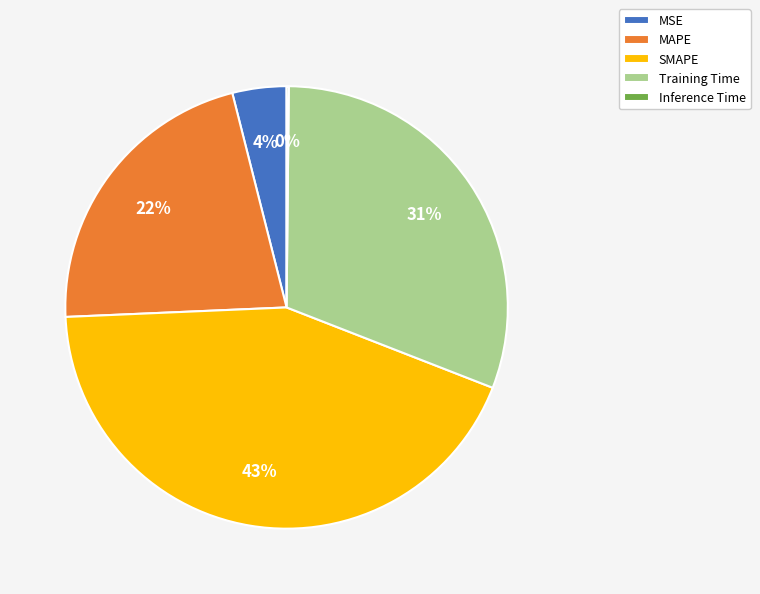

To the nearest percent, what is the combined percentage of MSE and SMAPE?

47%